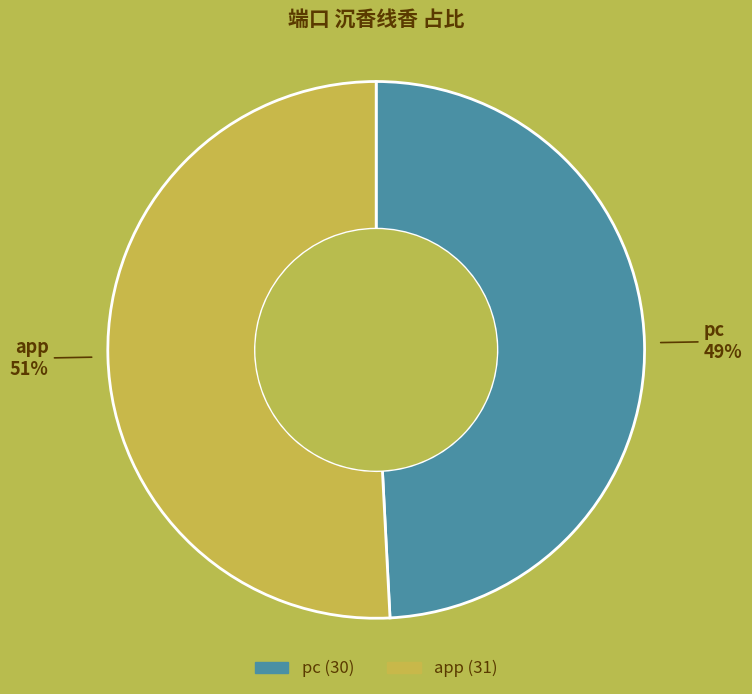

Is the sum of app and pc greater than half?

Yes